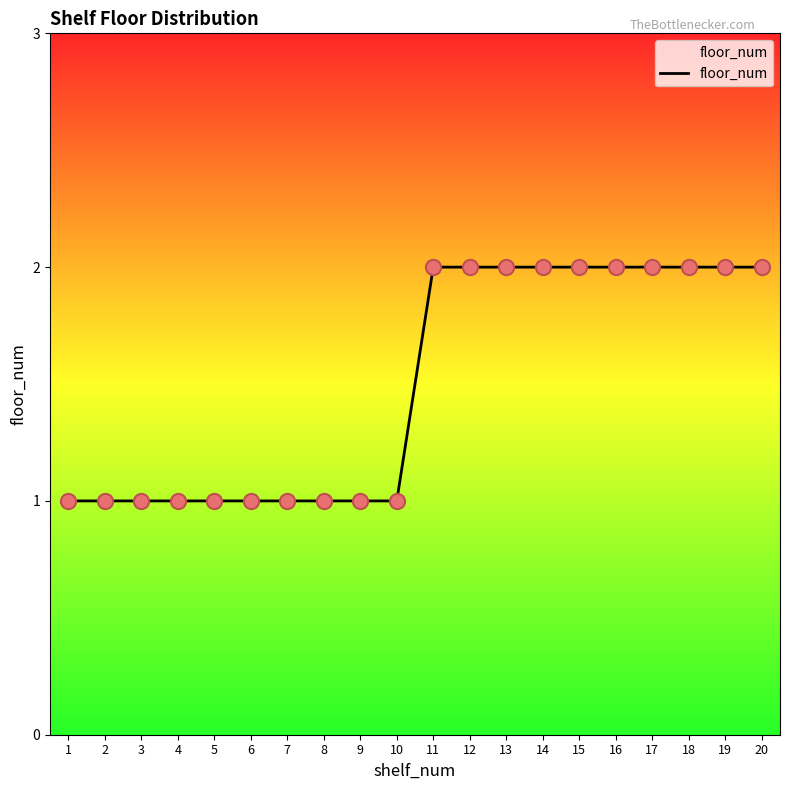

What is the change in value from 3 to 13?

+1